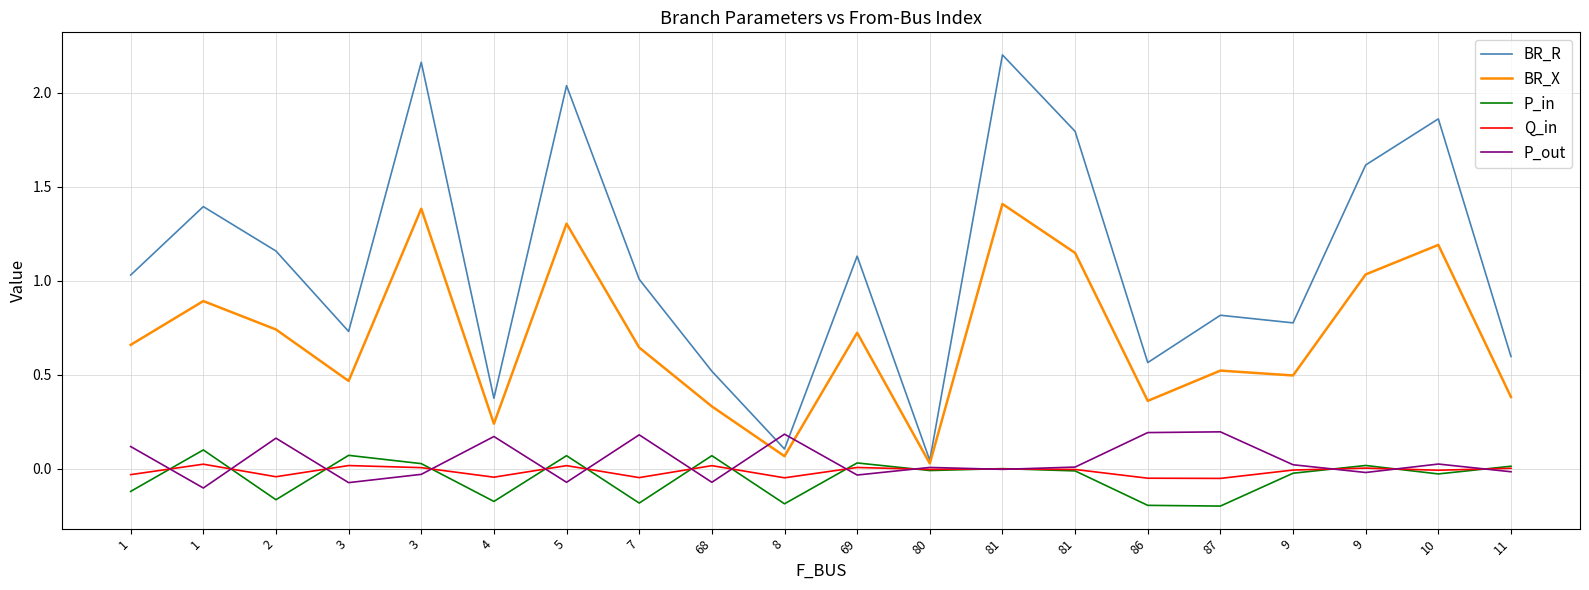

Reading left to right, extract all data points from this chart.

BR_R: 1.0	1.4	1.2	0.7	2.2	0.4	2.0	1.0	0.5	0.1	1.1	0.0	2.2	1.8	0.6	0.8	0.8	1.6	1.9	0.6
BR_X: 0.7	0.9	0.7	0.5	1.4	0.2	1.3	0.6	0.3	0.1	0.7	0.0	1.4	1.1	0.4	0.5	0.5	1.0	1.2	0.4
P_in: -0.1	0.1	-0.2	0.1	0.0	-0.2	0.1	-0.2	0.1	-0.2	0.0	-0.0	0.0	-0.0	-0.2	-0.2	-0.0	0.0	-0.0	0.0
Q_in: -0.0	0.0	-0.0	0.0	0.0	-0.0	0.0	-0.0	0.0	-0.0	0.0	-0.0	0.0	-0.0	-0.0	-0.1	-0.0	0.0	-0.0	0.0
P_out: 0.1	-0.1	0.2	-0.1	-0.0	0.2	-0.1	0.2	-0.1	0.2	-0.0	0.0	-0.0	0.0	0.2	0.2	0.0	-0.0	0.0	-0.0